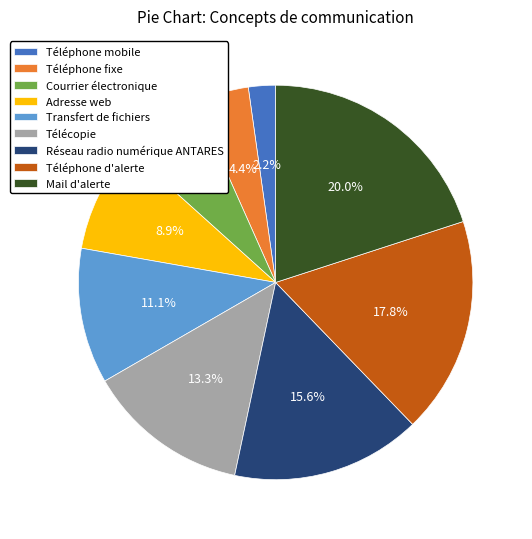

What percentage is the Mail d'alerte slice, to the nearest percent?

20%